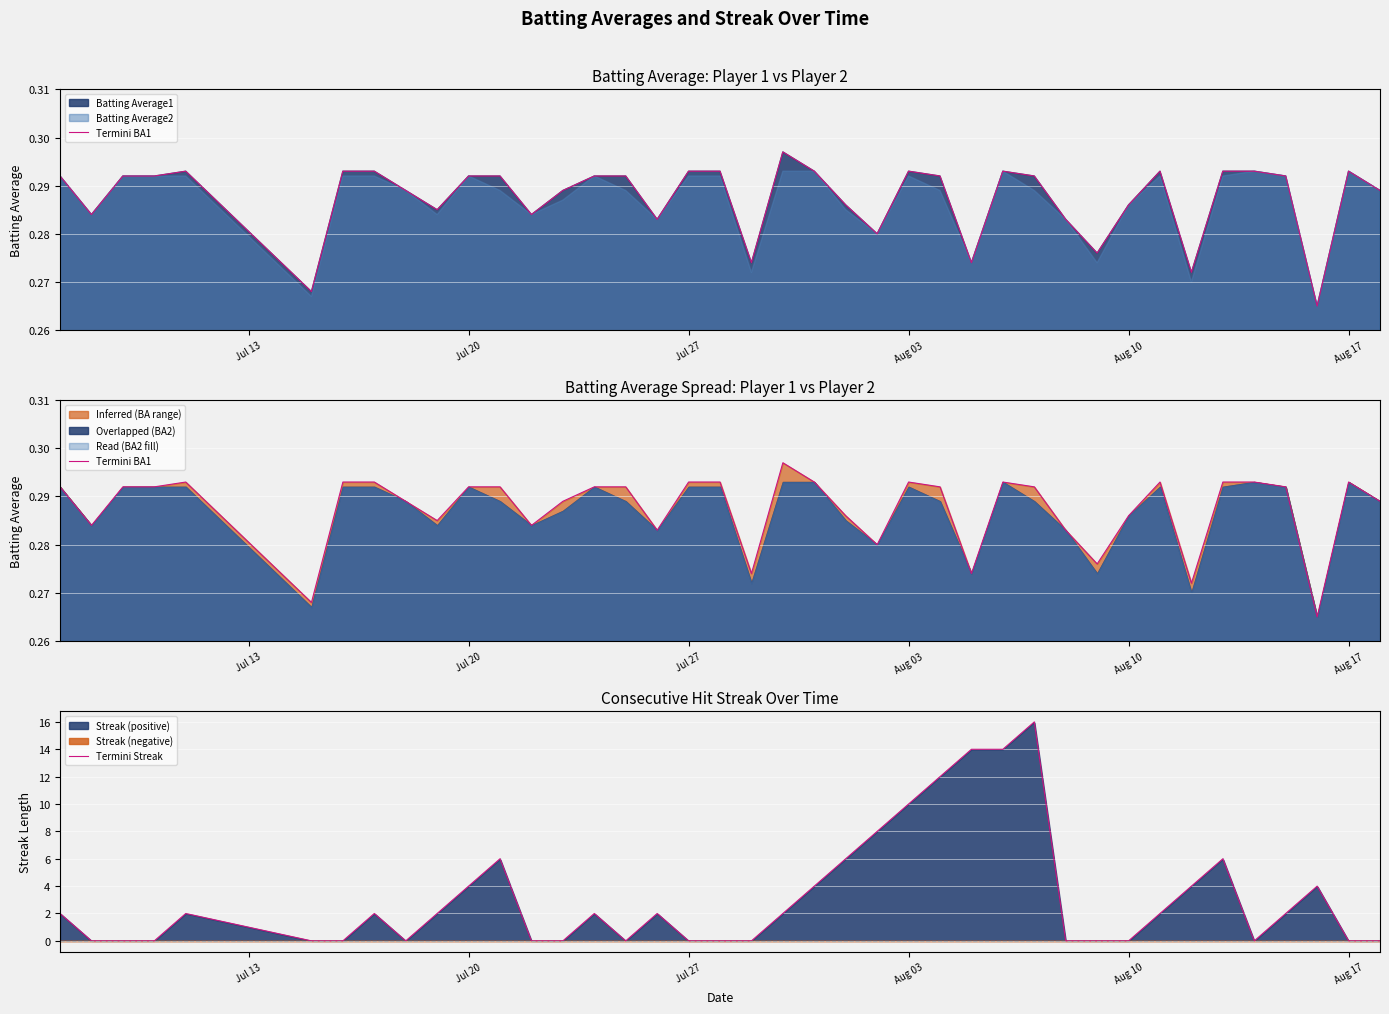

Which series has the largest total across all categories?

Termini Streak